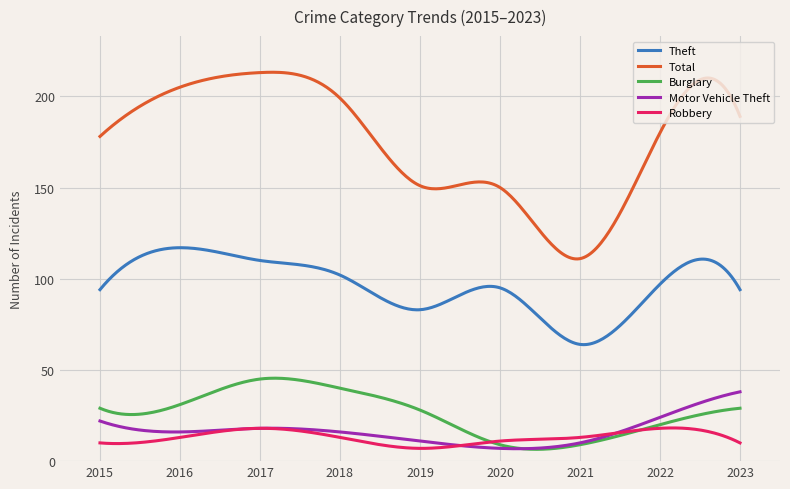

What is the greatest value displayed?

213.2